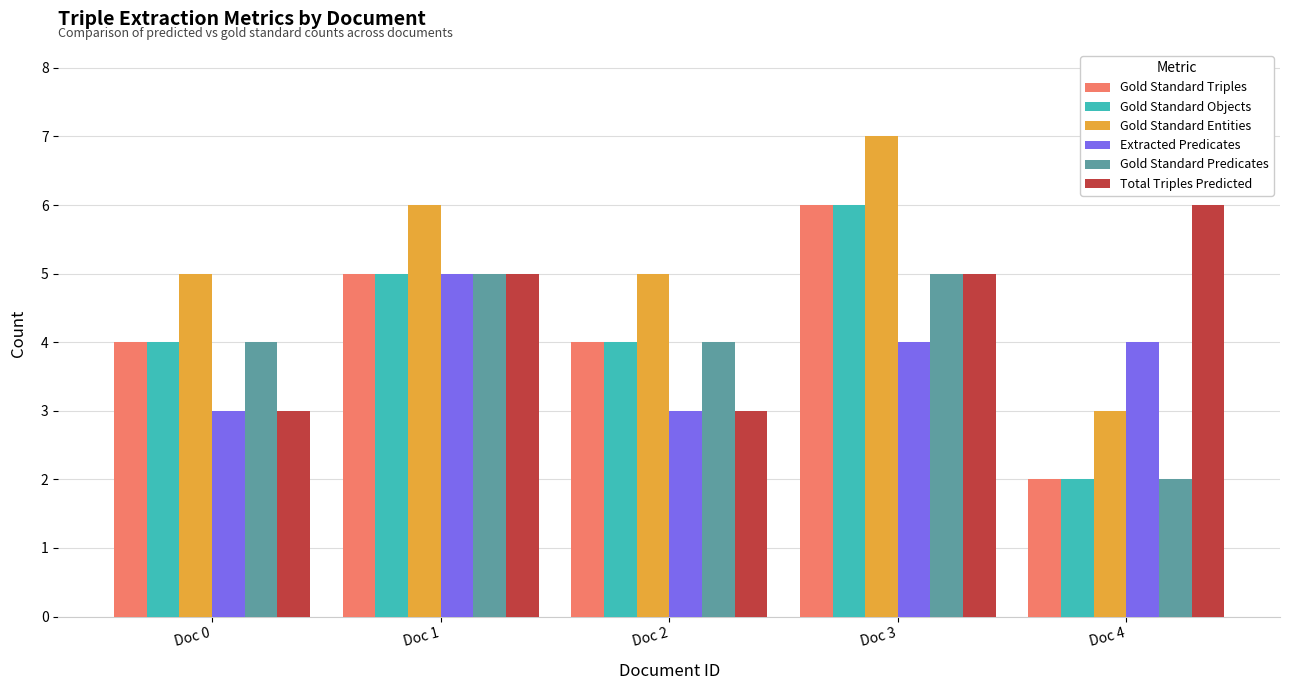

The Gold Standard Objects series shows 4 at Doc 0. True or false?

True